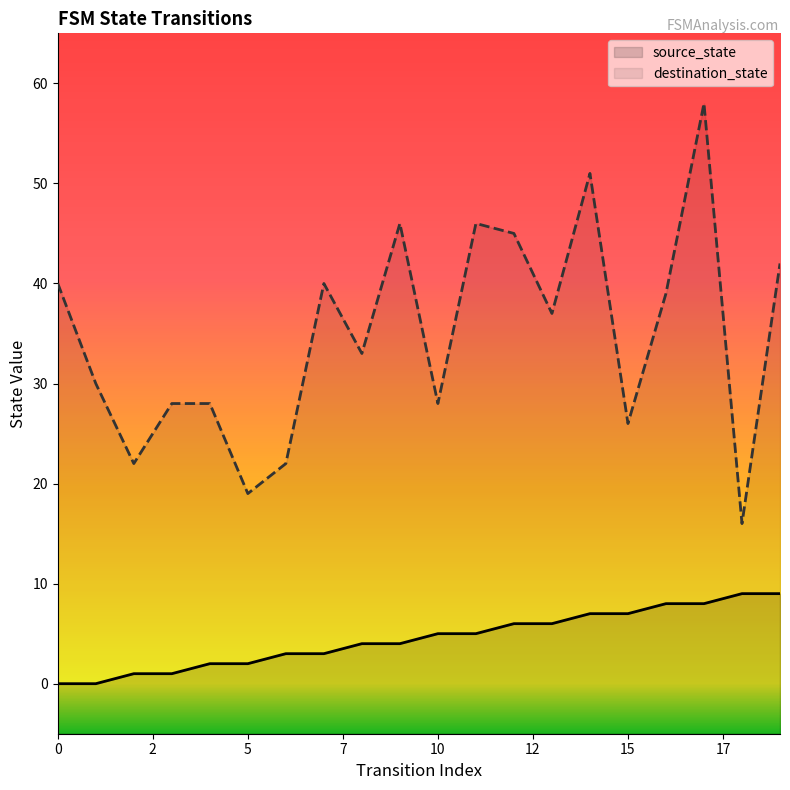

What is the difference between the highest and lowest values at 15?

19